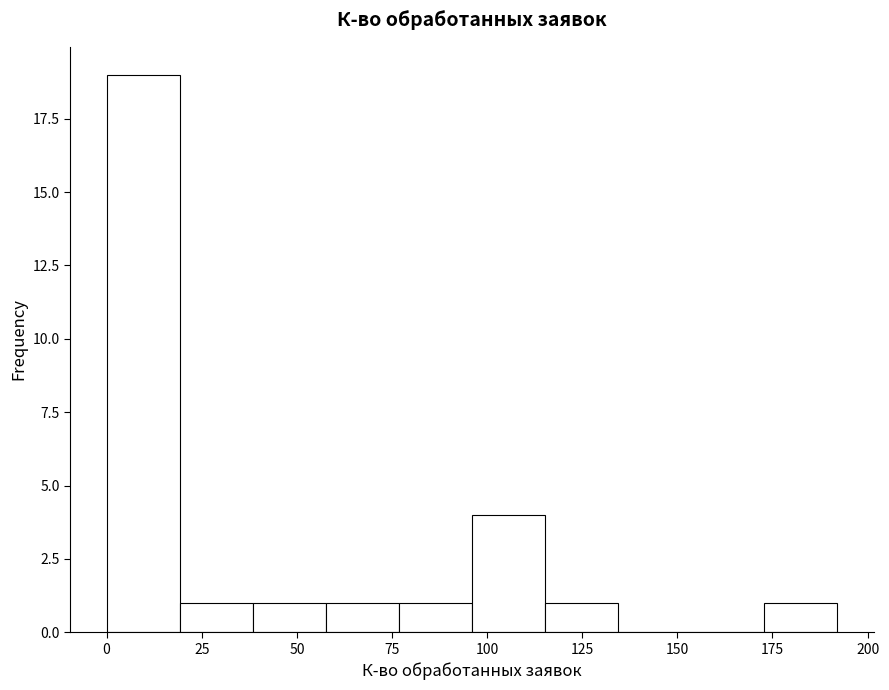

Read against the x-axis, roughly where is the centre of the tallest bar?

10